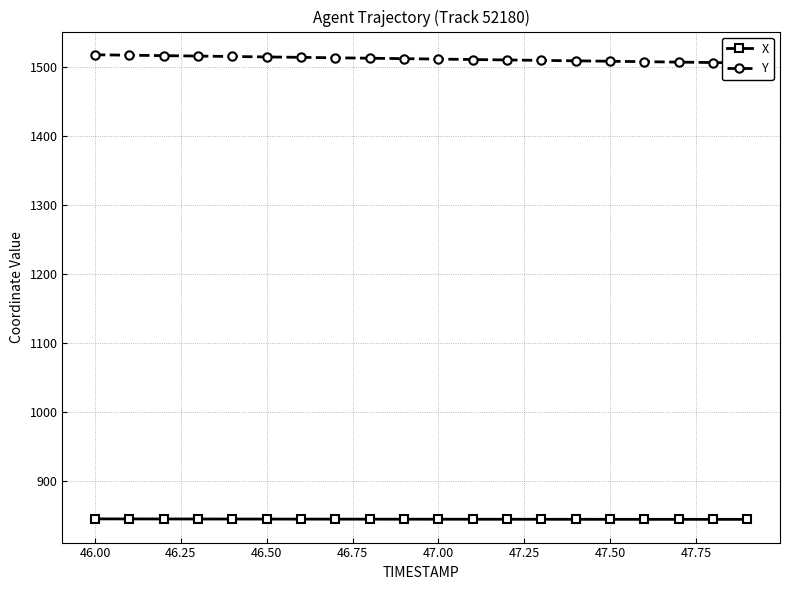

At how many categories does at least one series exceed 864?

20